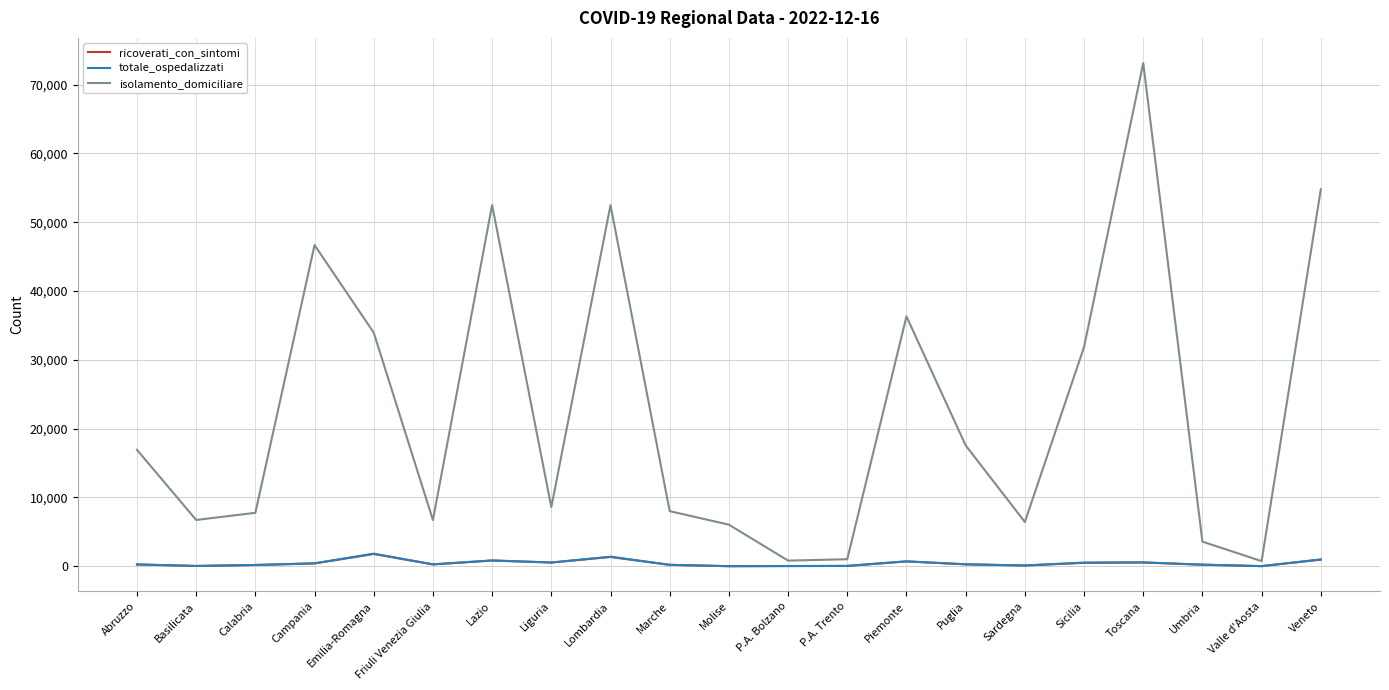

Is it true that isolamento_domiciliare equals 6731 at Basilicata?

True